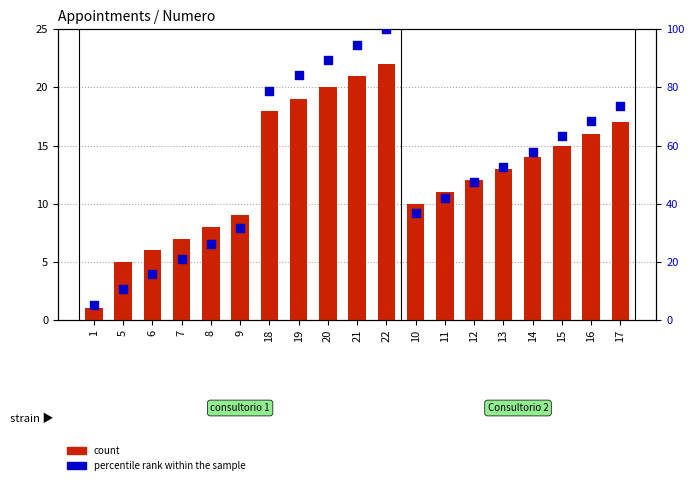

Which series contains the highest Y value?

percentile rank within the sample